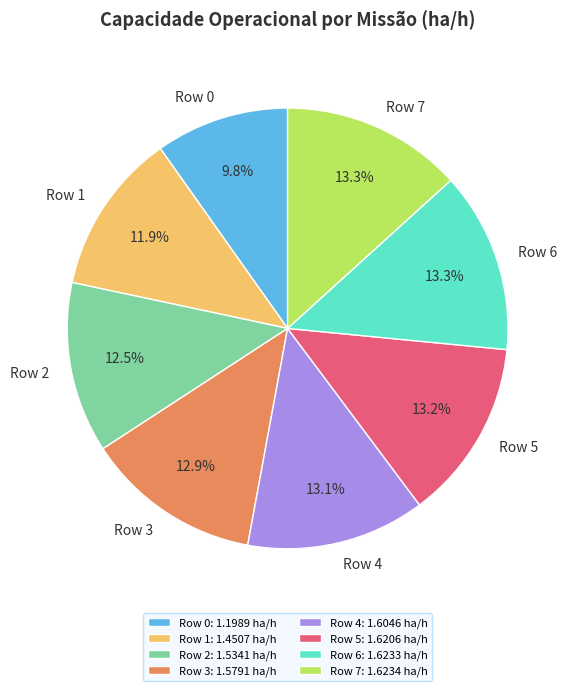

To the nearest percent, what percentage of the pie is Row 3?

13%